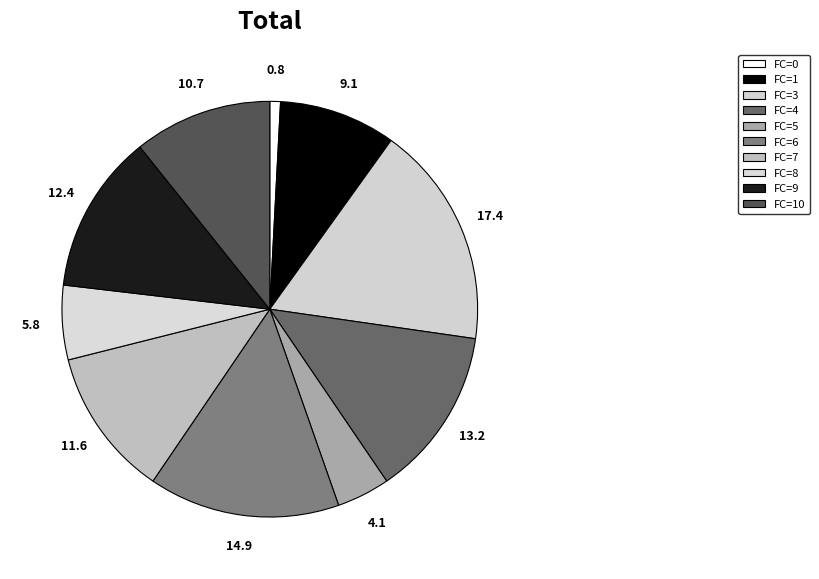

How many segments does this pie chart have?

10